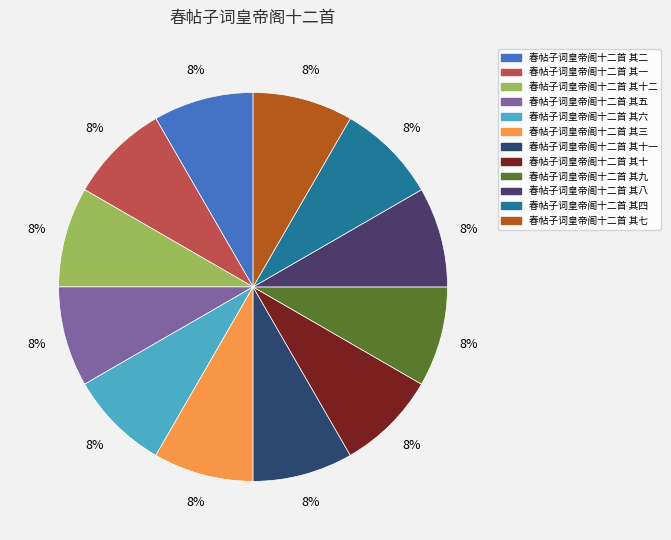

How many slices are in this pie chart?

12